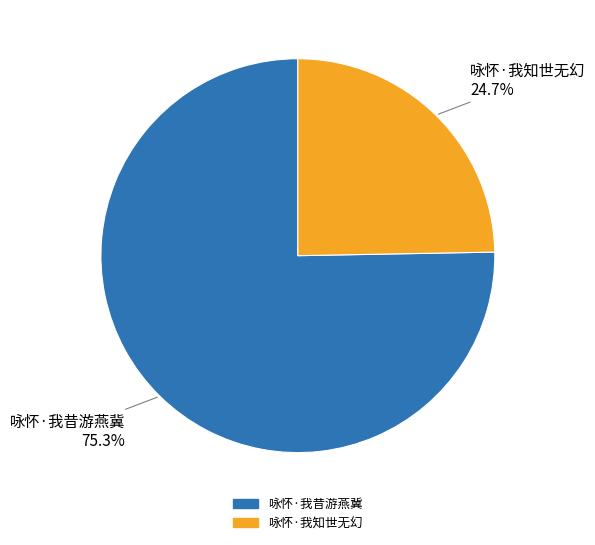

The 咏怀·我昔游燕冀 slice represents 64% of the pie. True or false?

False